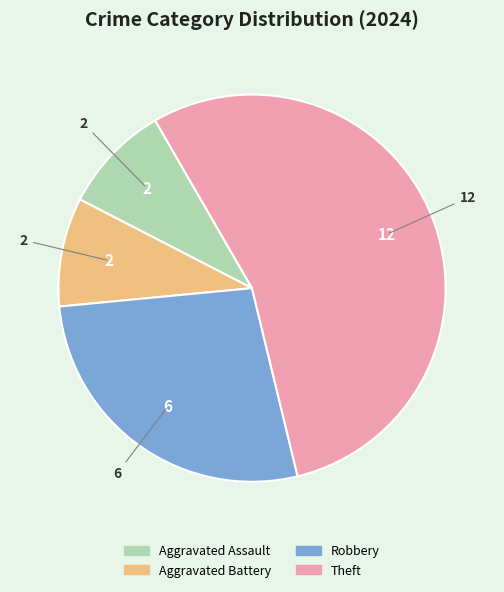

Is the sum of Robbery and Aggravated Assault greater than half?

No